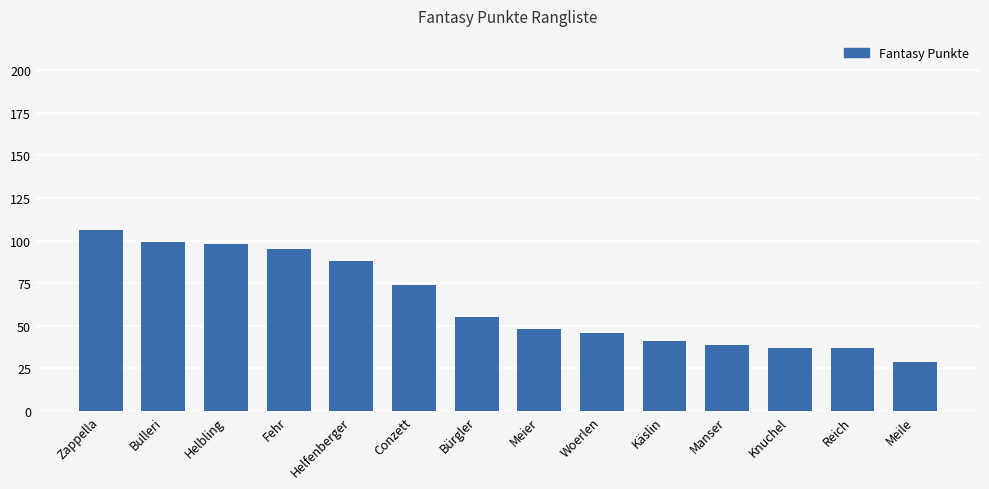

What is the sum of the values at Helbling and Conzett?

172